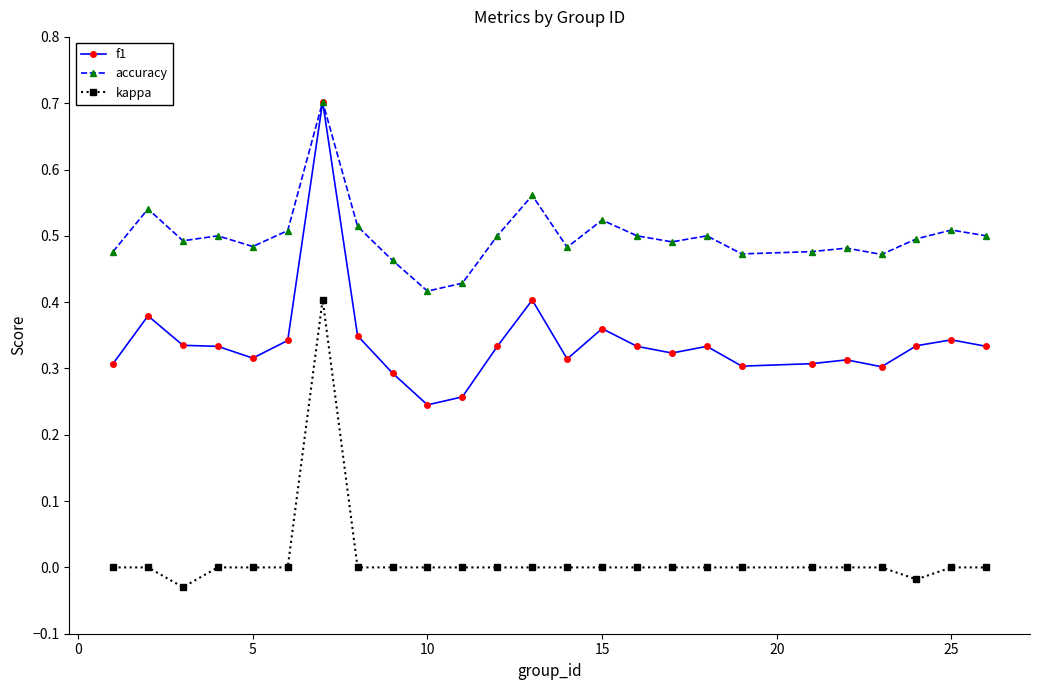

What is the sum of all f1 values?

8.5